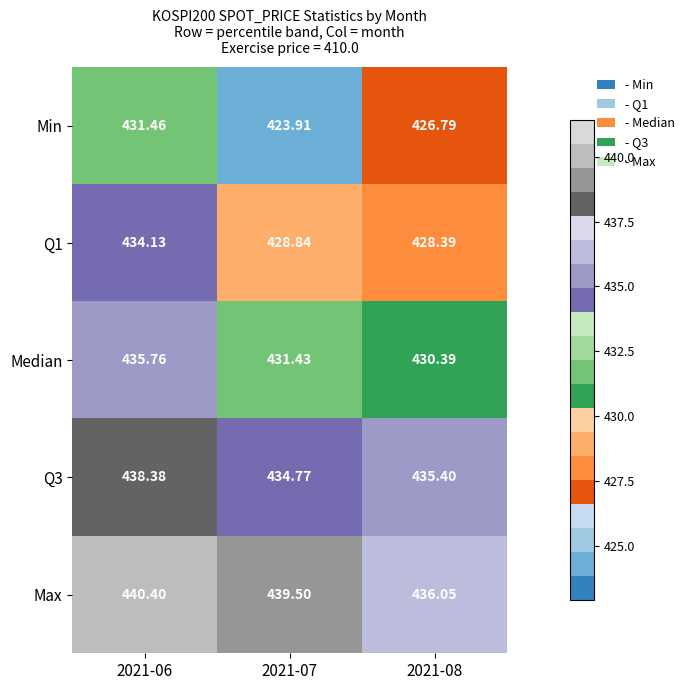

Is the value of Median at 2021-06 greater than the value of Q3 at 2021-08?

Yes